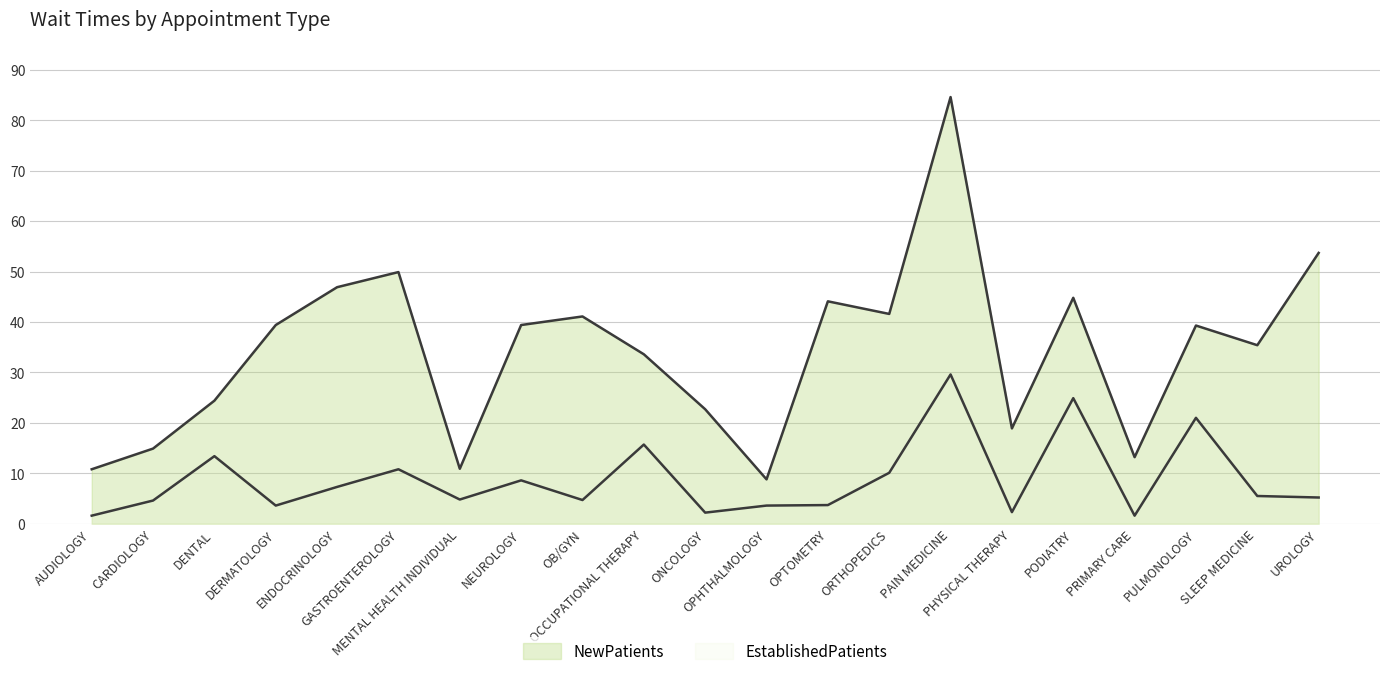

At which category is the sum across all series the highest?

PAIN MEDICINE